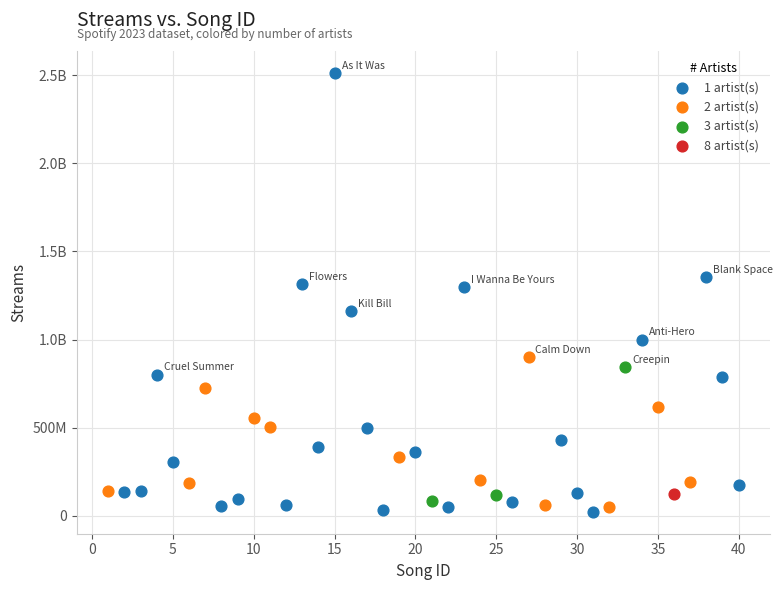

What are all the series names shown in the legend?

1 artist(s), 2 artist(s), 3 artist(s), 8 artist(s)